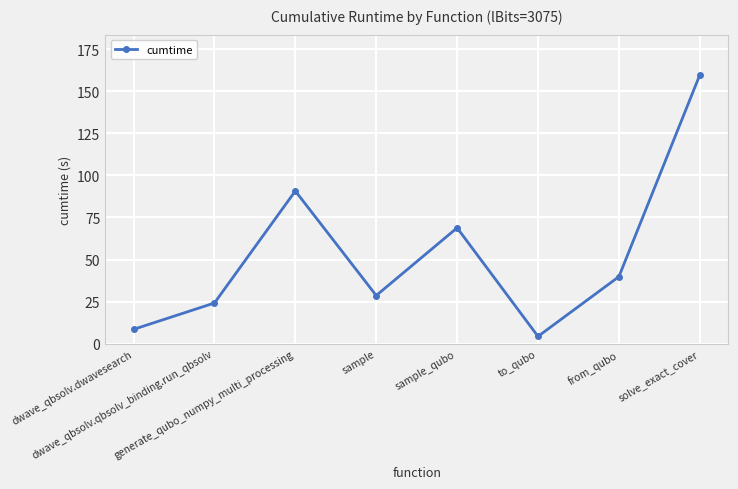

Read the value at dwave_qbsolv.dwavesearch.

8.6